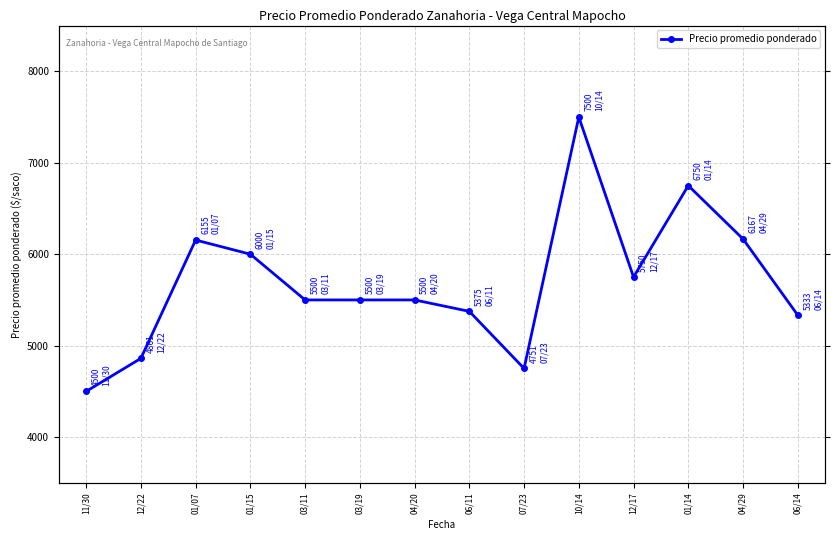

Read the value at 03/11.

5500.0